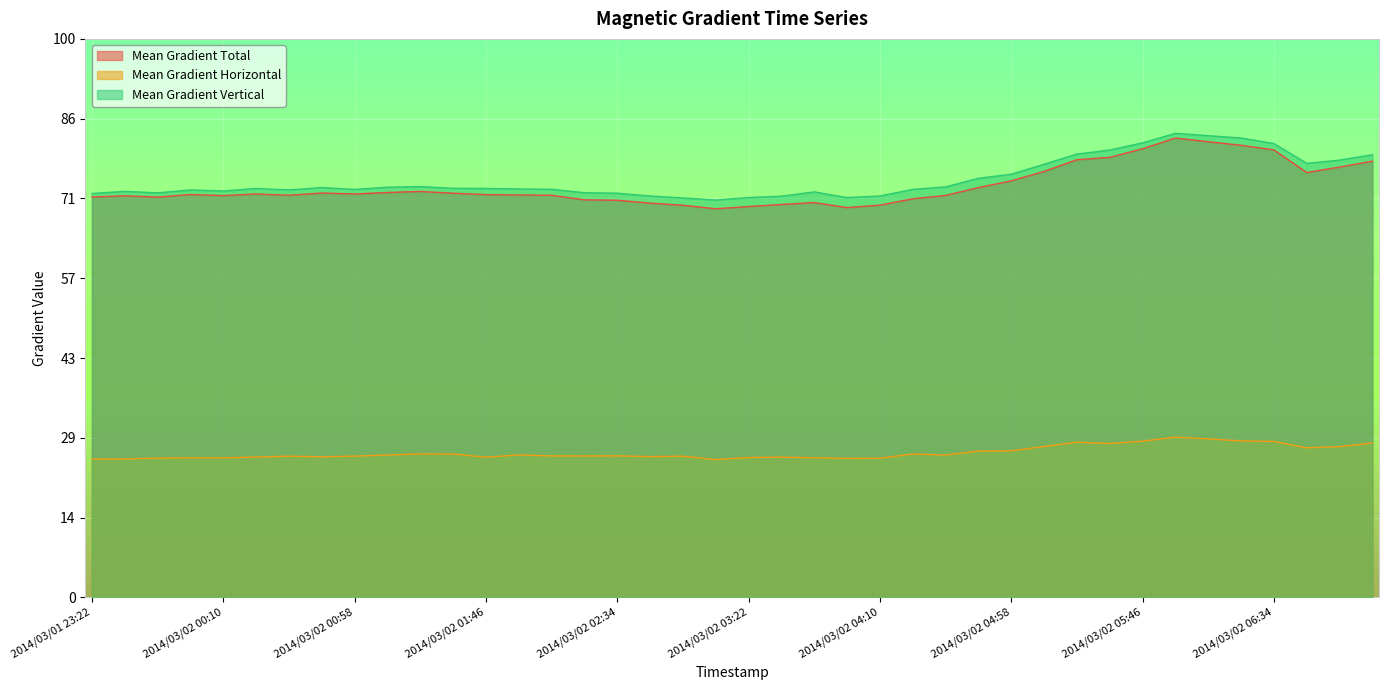

True or false: Mean Gradient Total and Mean Gradient Vertical intersect in this chart.

False